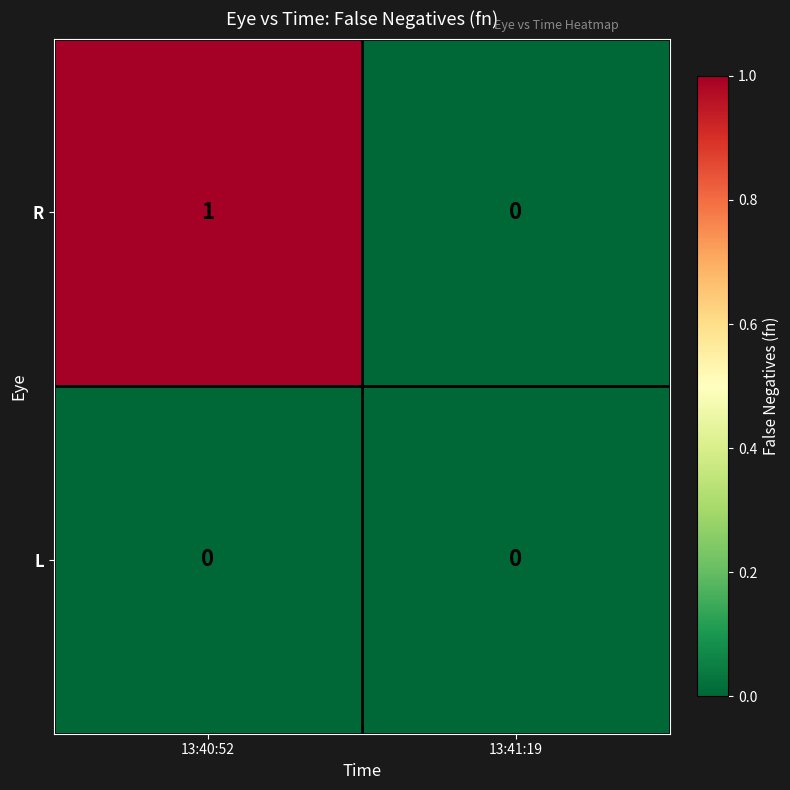

List the series in order of their overall mean, highest first.

R, L